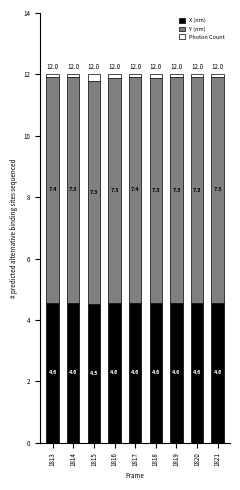

How many X (nm) values are between 4 and 5?

9